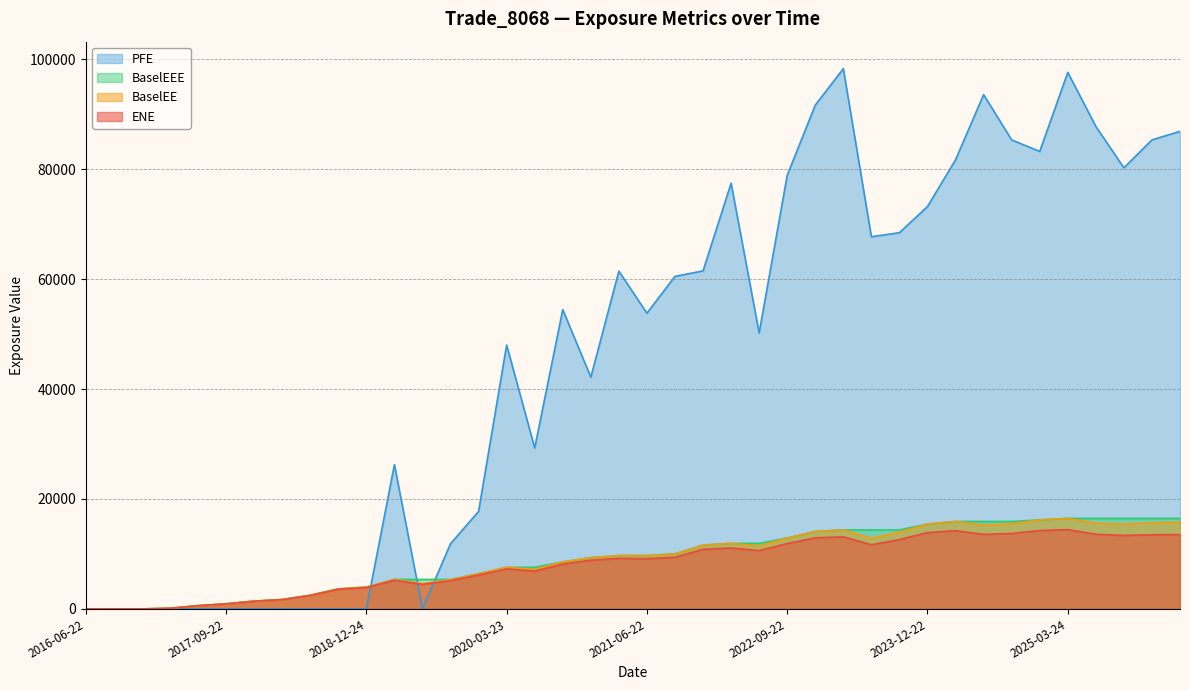

What is the average value of the BaselEEE series?

9172.9